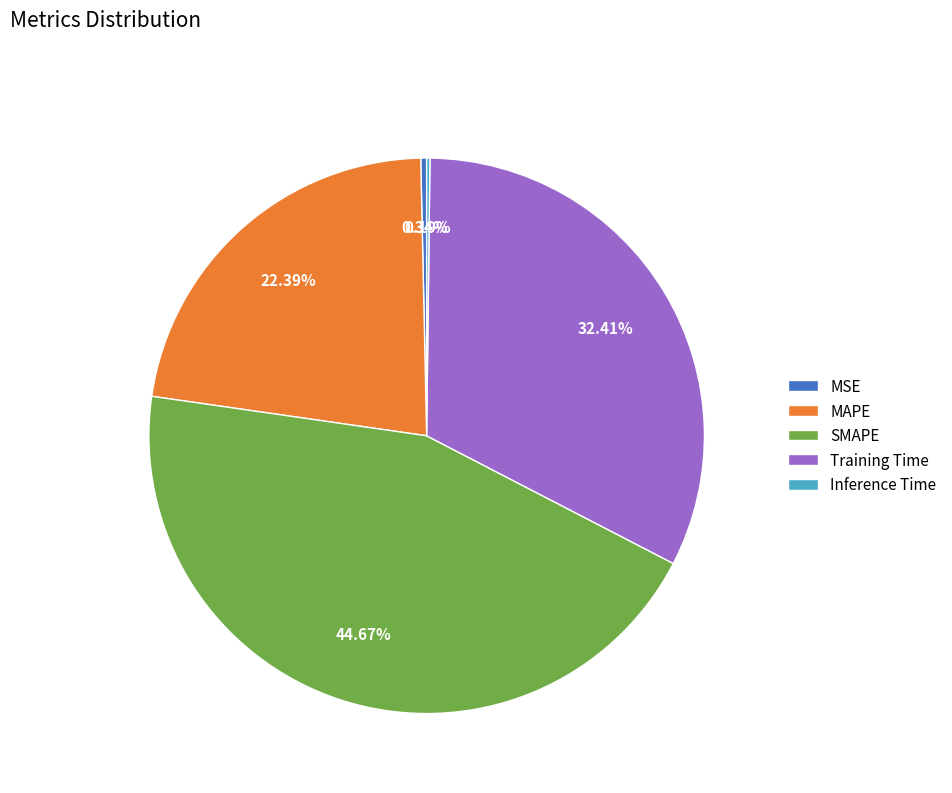

What portion of the pie excludes SMAPE?

55.3%